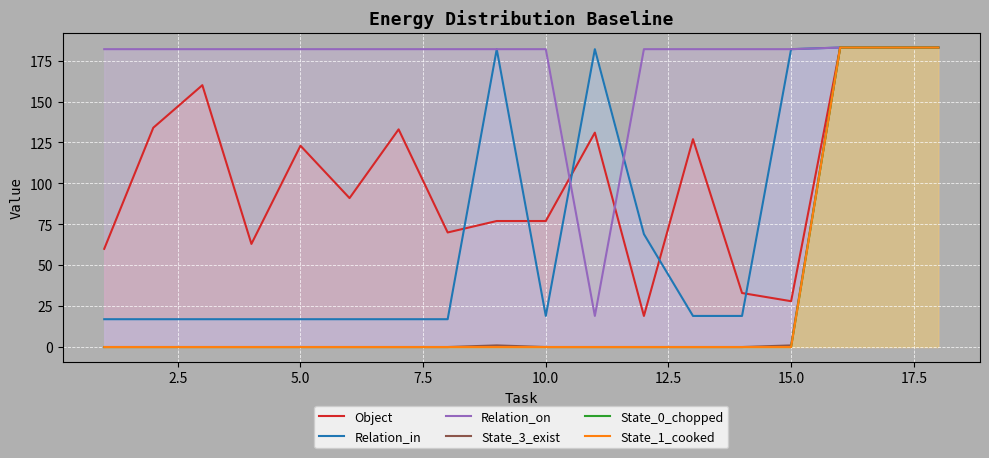

What is the difference between the maximum and minimum values in the Relation_in series?

166